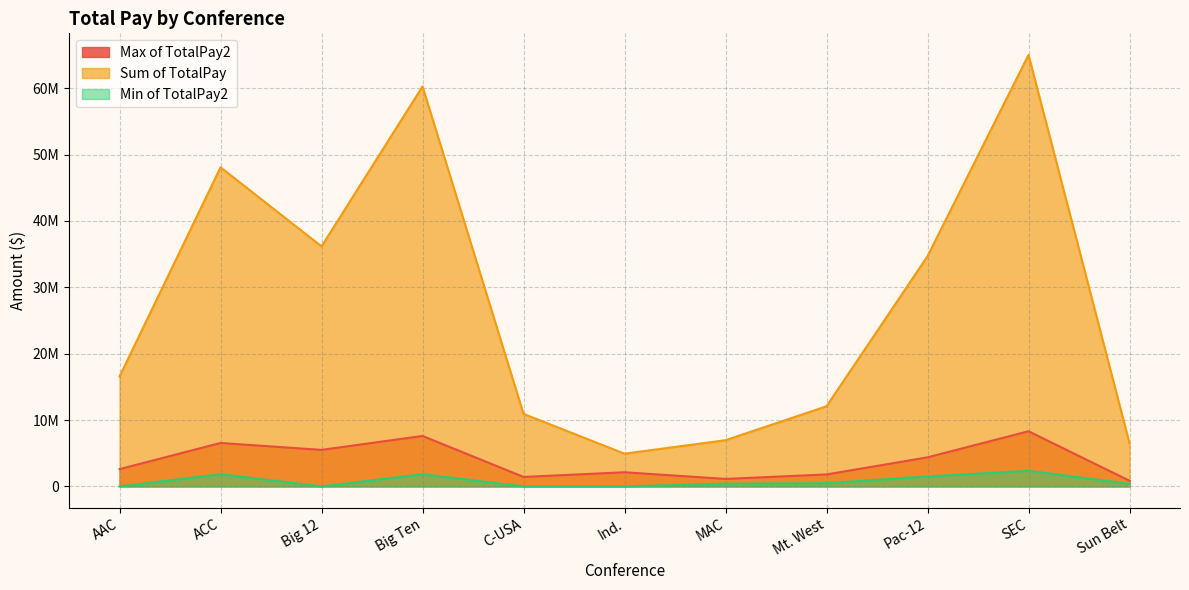

Which series has the largest total across all categories?

Sum of TotalPay